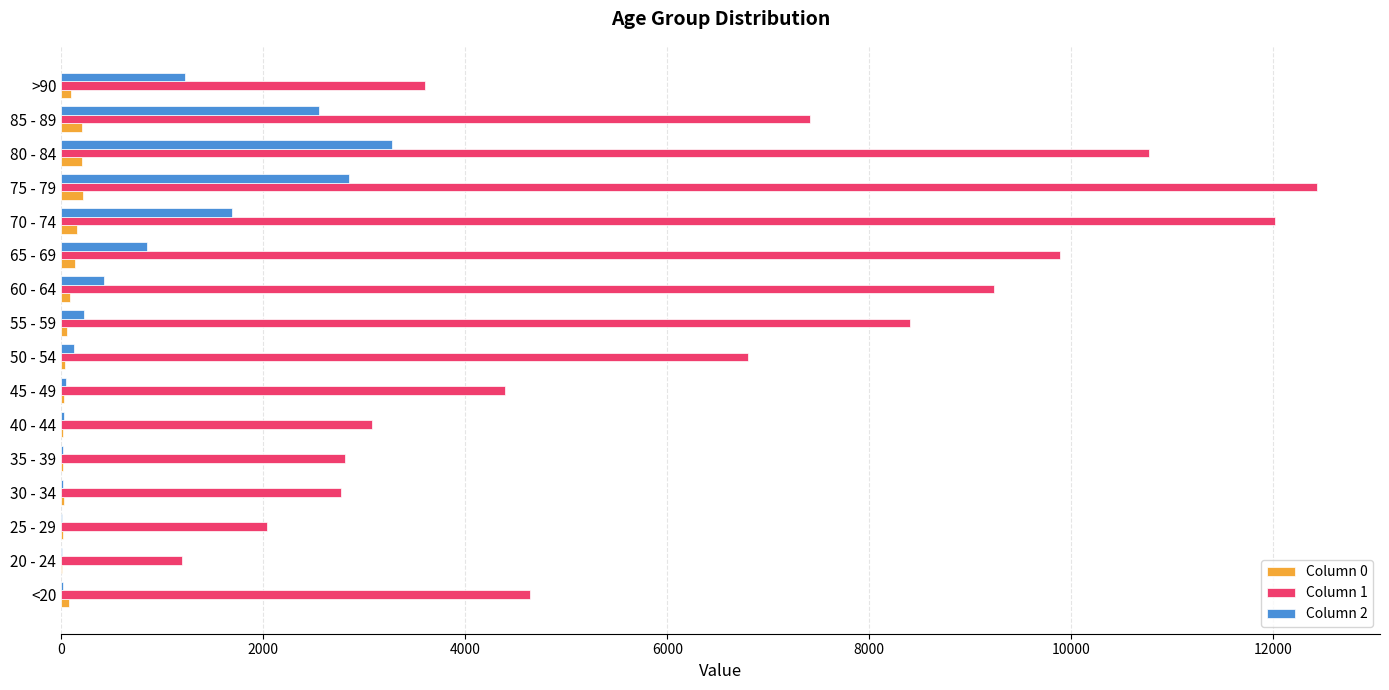

How many categories are shown in the chart?

16